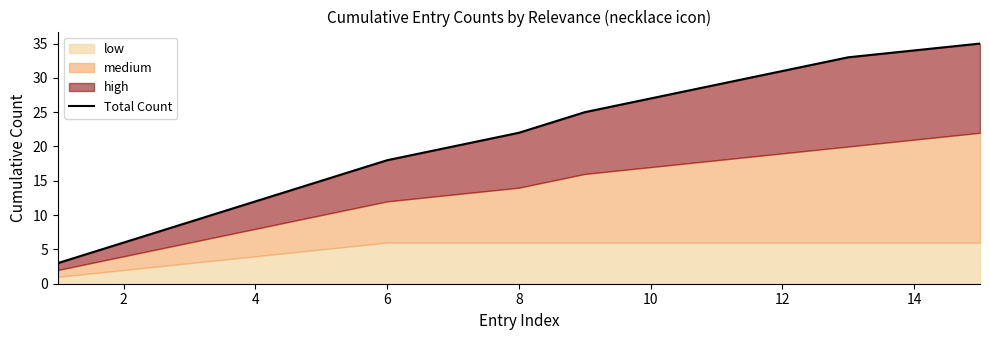

Is it true that the value at 12 is 10?

False